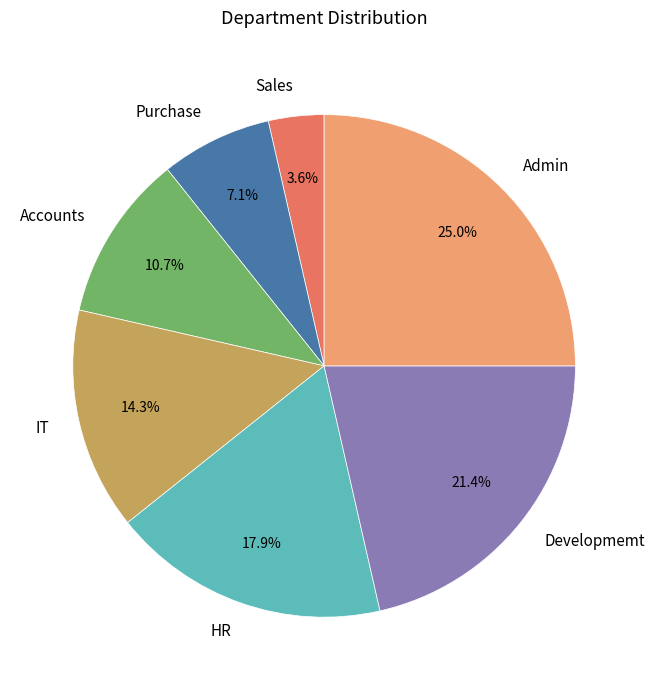

What portion of the pie excludes Purchase?

92.9%